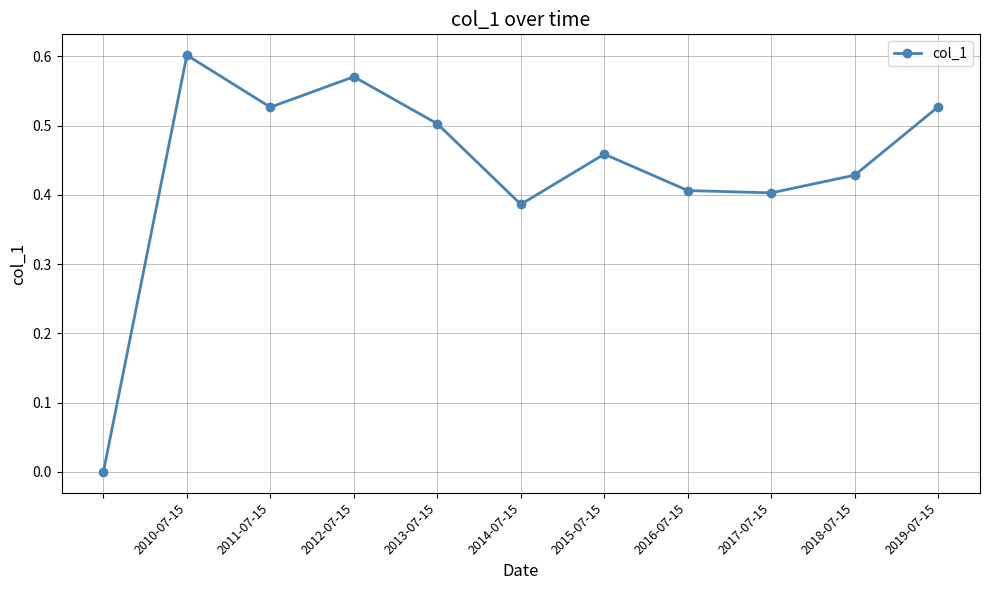

How many points are lower than both their immediate neighbors (excluding endpoints)?

3